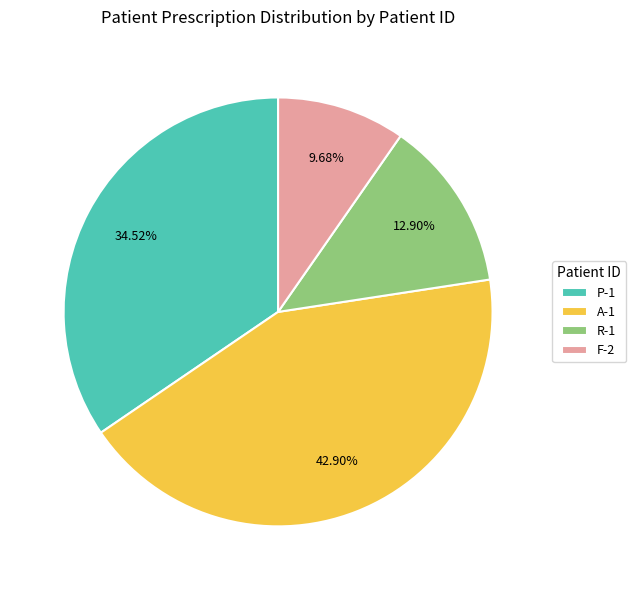

Rank the categories by value from highest to lowest.

A-1, P-1, R-1, F-2